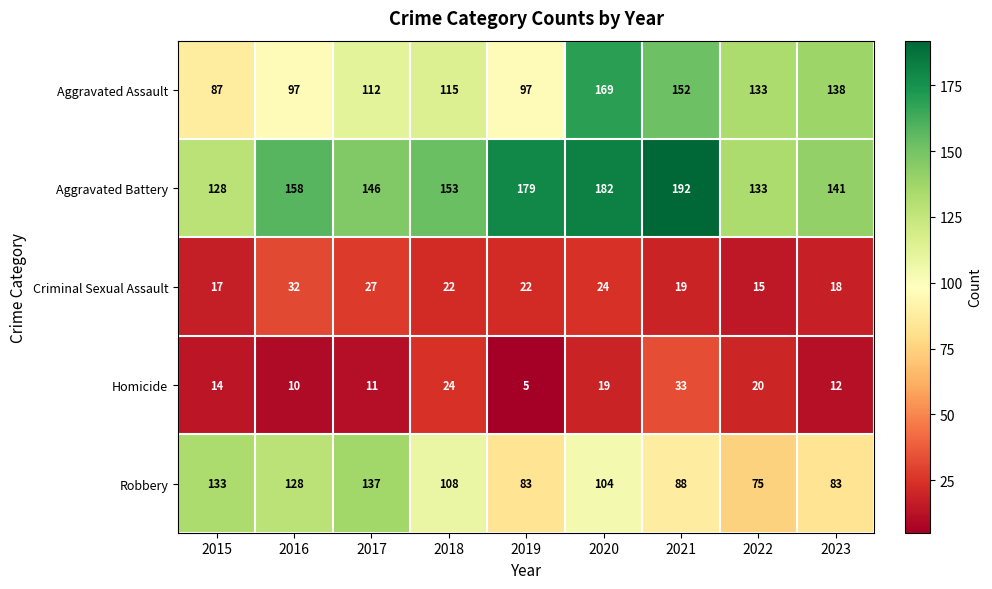

Rank the series at 2020 from lowest to highest value.

Homicide, Criminal Sexual Assault, Robbery, Aggravated Assault, Aggravated Battery